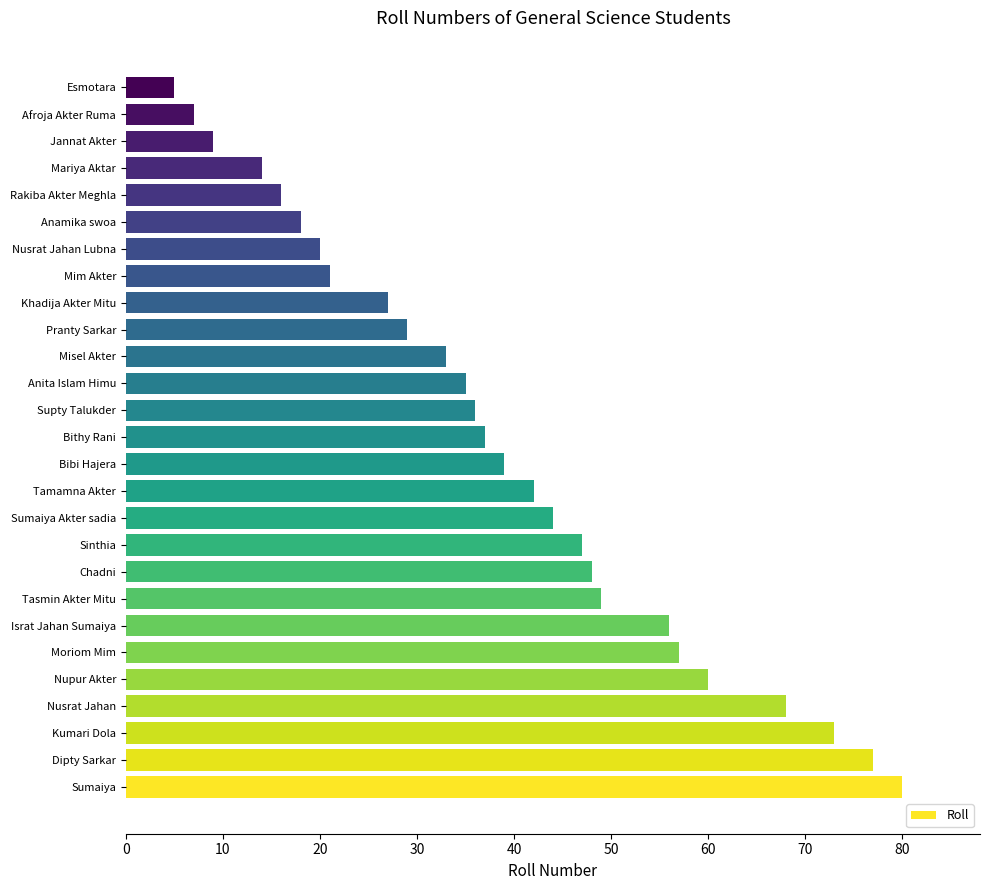

Reading bottom to top, list all the values displayed in this chart.

Sumaiya=80	Dipty Sarkar=77	Kumari Dola=73	Nusrat Jahan=68	Nupur Akter=60	Moriom Mim=57	Israt Jahan Sumaiya=56	Tasmin Akter Mitu=49	Chadni=48	Sinthia=47	Sumaiya Akter sadia=44	Tamamna Akter=42	Bibi Hajera=39	Bithy Rani=37	Supty Talukder=36	Anita Islam Himu=35	Misel Akter=33	Pranty Sarkar=29	Khadija Akter Mitu=27	Mim Akter=21	Nusrat Jahan Lubna=20	Anamika swoa=18	Rakiba Akter Meghla=16	Mariya Aktar=14	Jannat Akter=9	Afroja Akter Ruma=7	Esmotara=5